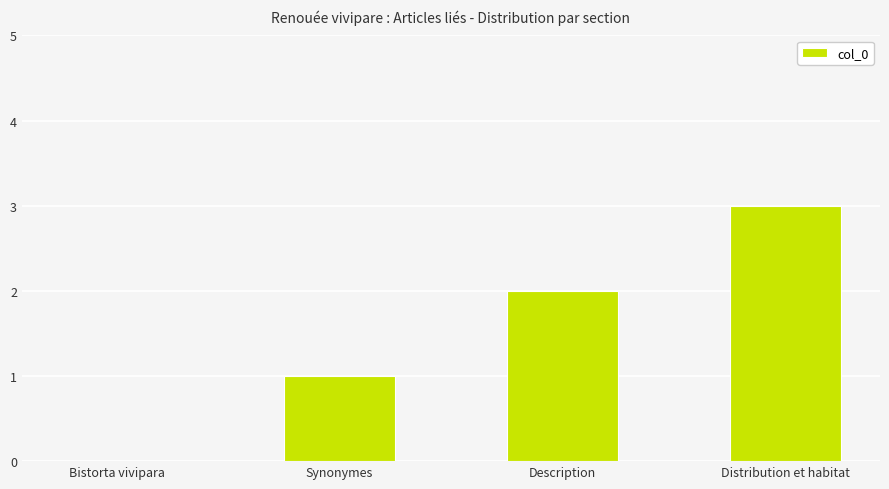

What value does the data have at Distribution et habitat?

3